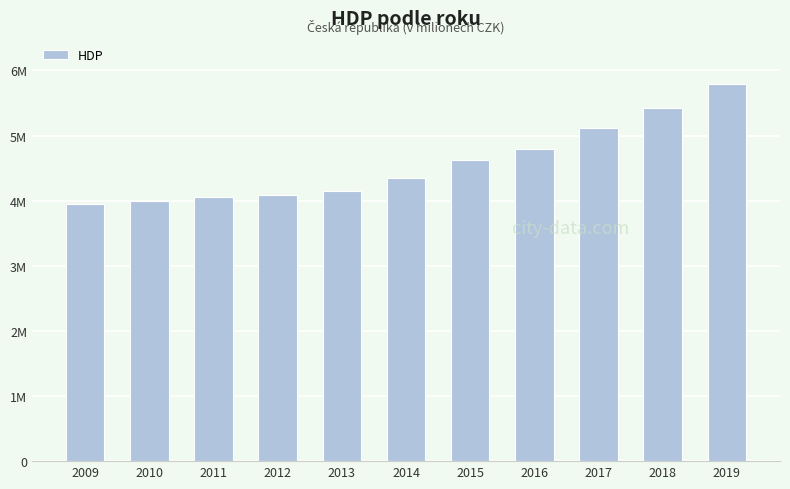

What is the approximate value at 2009, to the nearest 50?

3956050